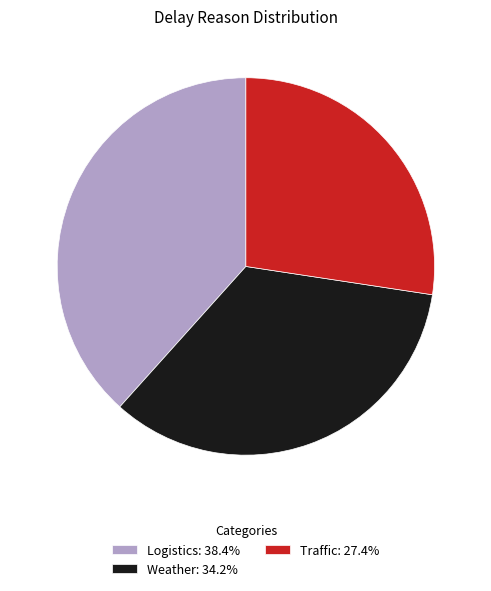

Approximately how many times larger is the value at Weather: 34.2% compared to Logistics: 38.4%?

0.9